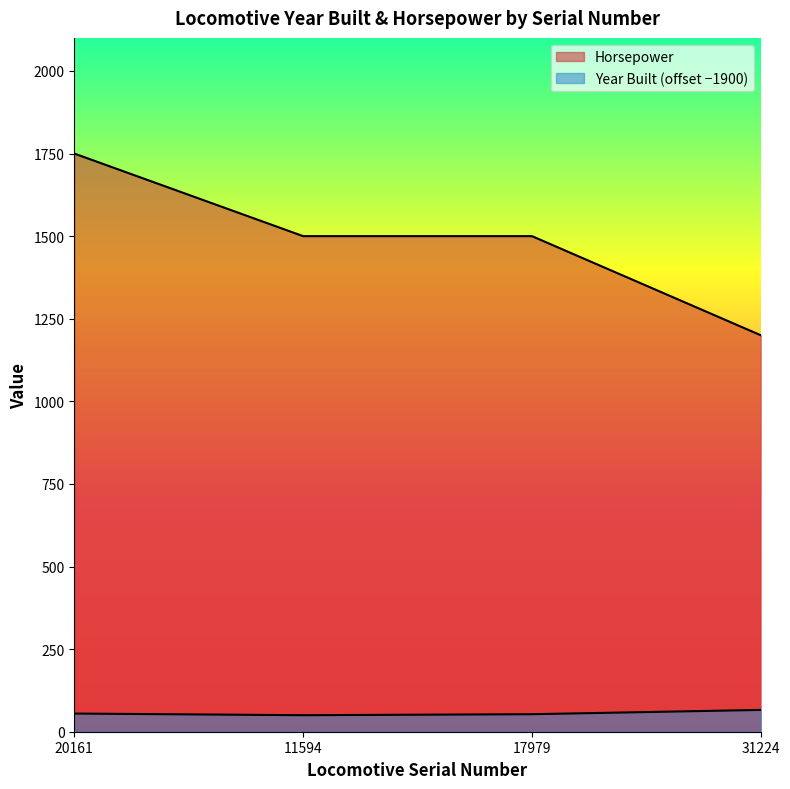

The Horsepower series shows 1500 at 11594. True or false?

True